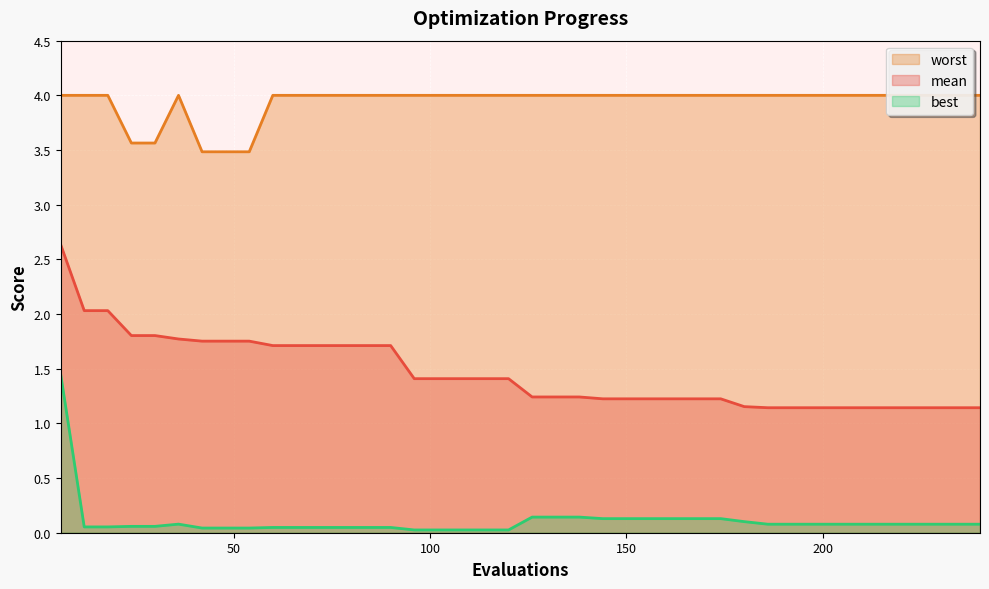

How many lines are shown in the chart?

3